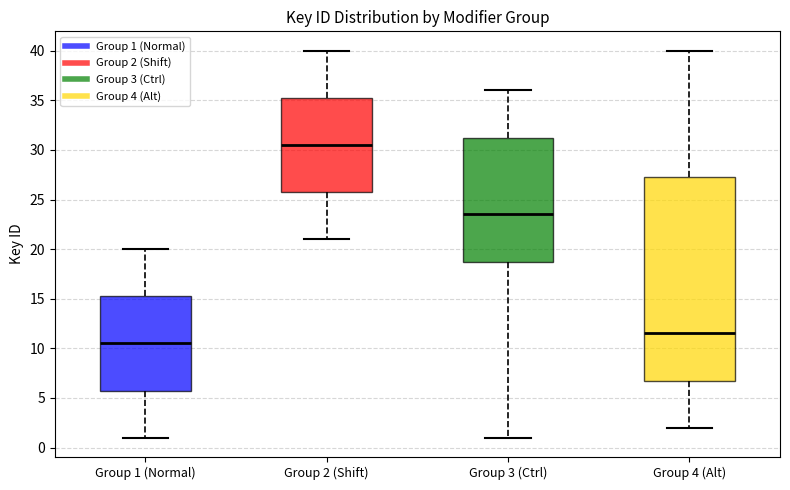

Reading left to right, transcribe this box plot: for each box, give where its median line is, the range the box spans, and where its two whiskers end, as read against the y-axis. The values are not printed on the chart, so give them approximately, as read against the axis.

Group 1 (Normal): median 10.5, box 6.0 to 15.5, whiskers 1.0 to 20.0
Group 2 (Shift): median 30.5, box 26.0 to 35.5, whiskers 21.0 to 40.0
Group 3 (Ctrl): median 23.5, box 19.0 to 31.5, whiskers 1.0 to 36.0
Group 4 (Alt): median 11.5, box 7.0 to 27.5, whiskers 2.0 to 40.0